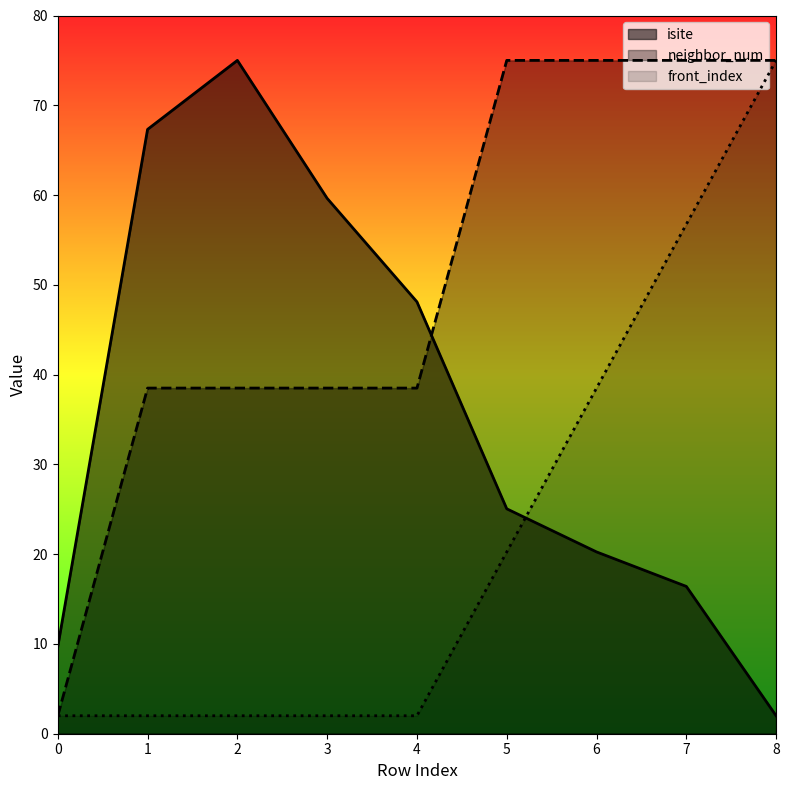

Which series has the widest spread of values?

isite